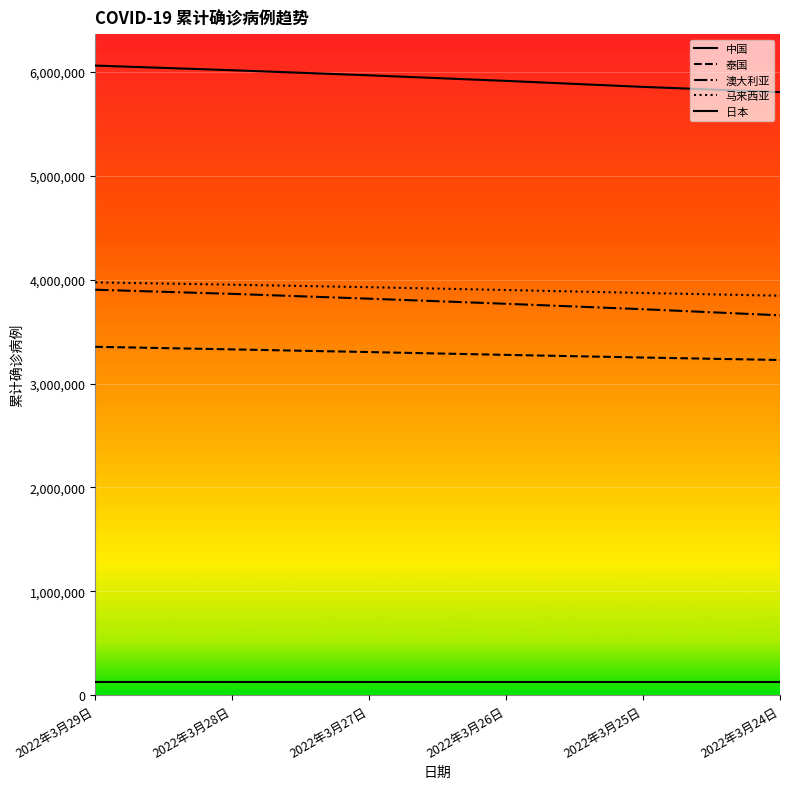

Which series has the largest range (max minus min)?

日本